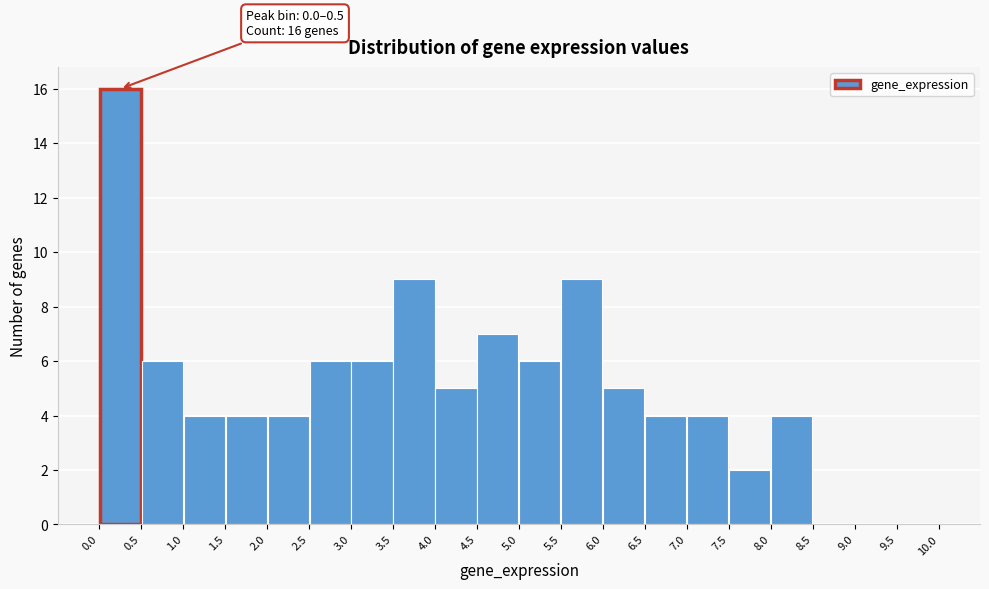

Which range on the x-axis has the tallest bar?

0.0 to 0.5